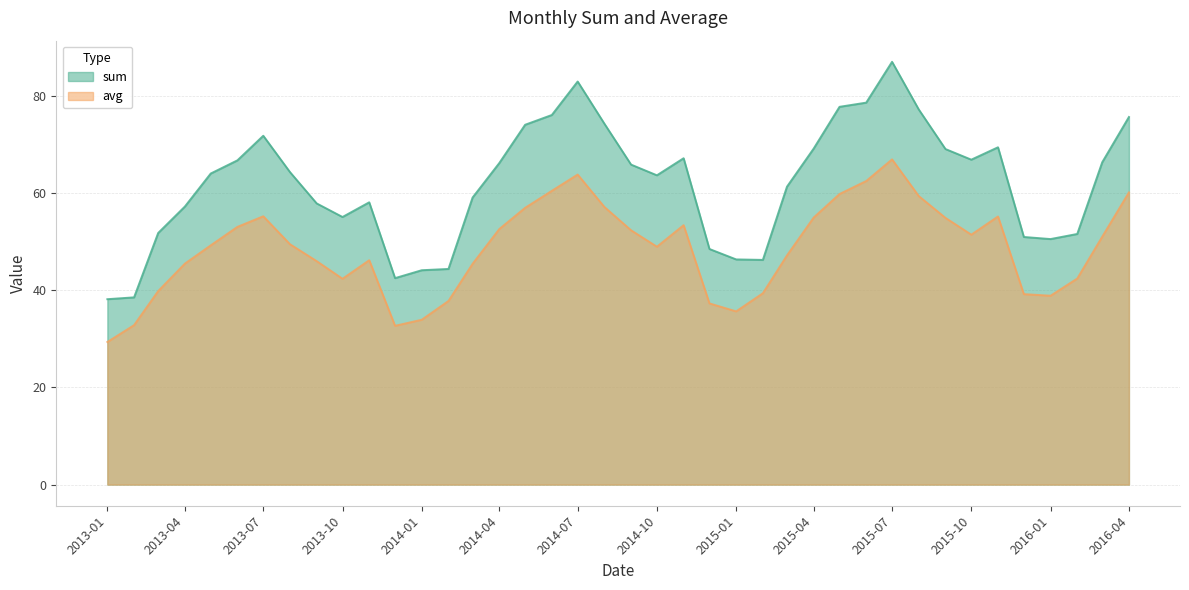

What is the label of the 26th point from the left?

2015-02-01